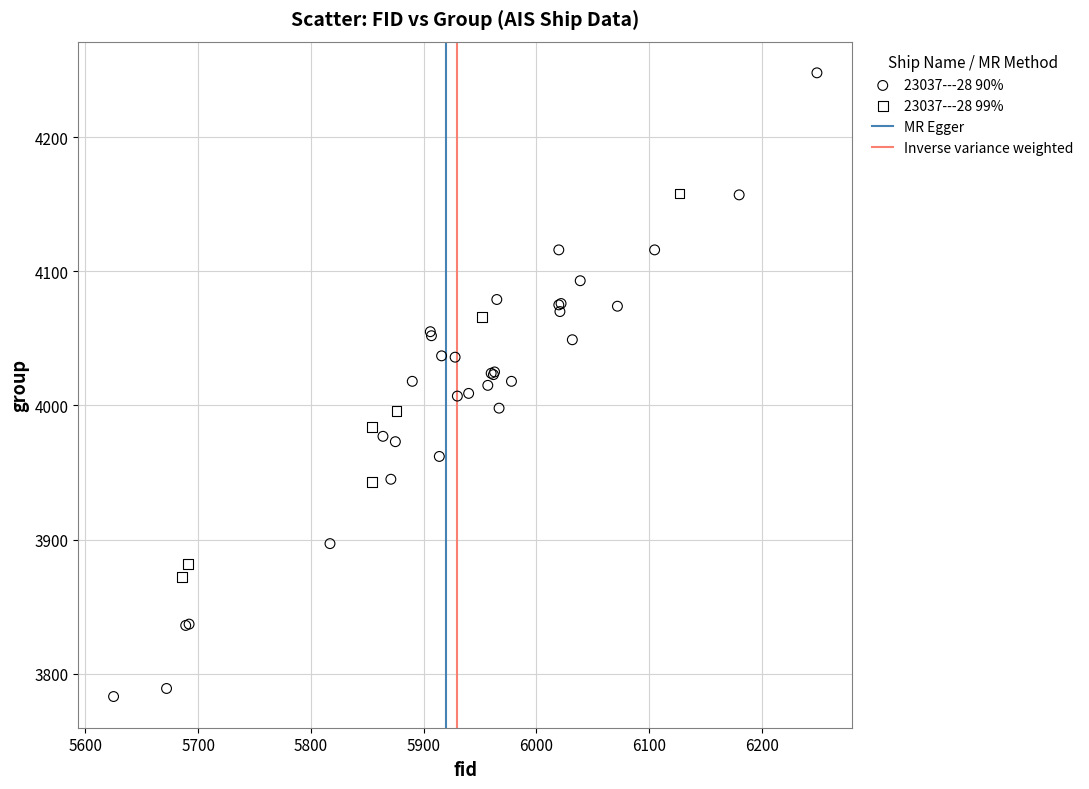

Which series reaches the maximum Y coordinate?

23037---28 90%